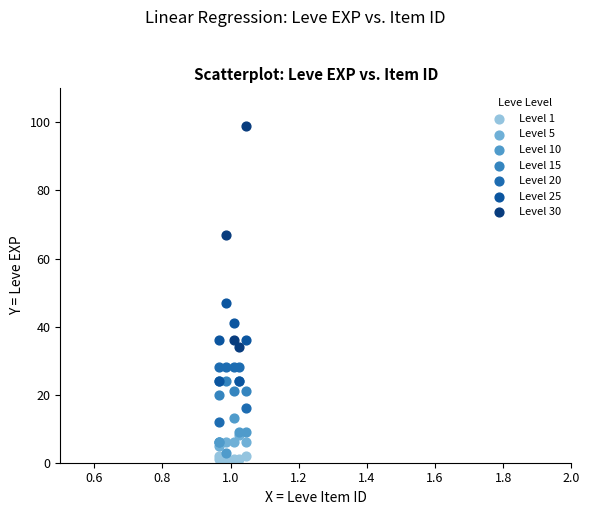

Which series reaches the minimum Y coordinate?

Level 1